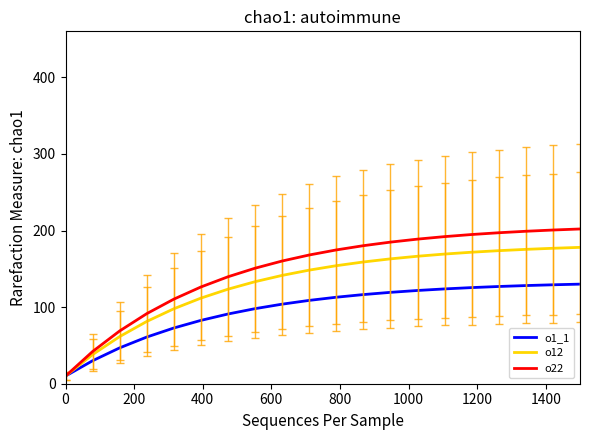

Rank the series by their average value, from highest to lowest.

o22, o12, o1_1